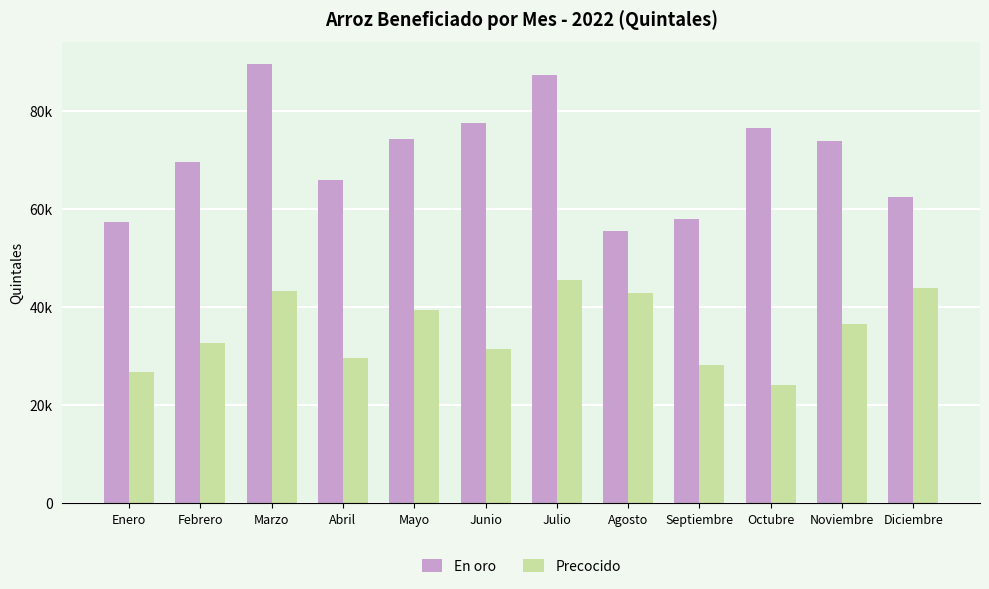

What is the label of the 4th bar from the right?

Septiembre